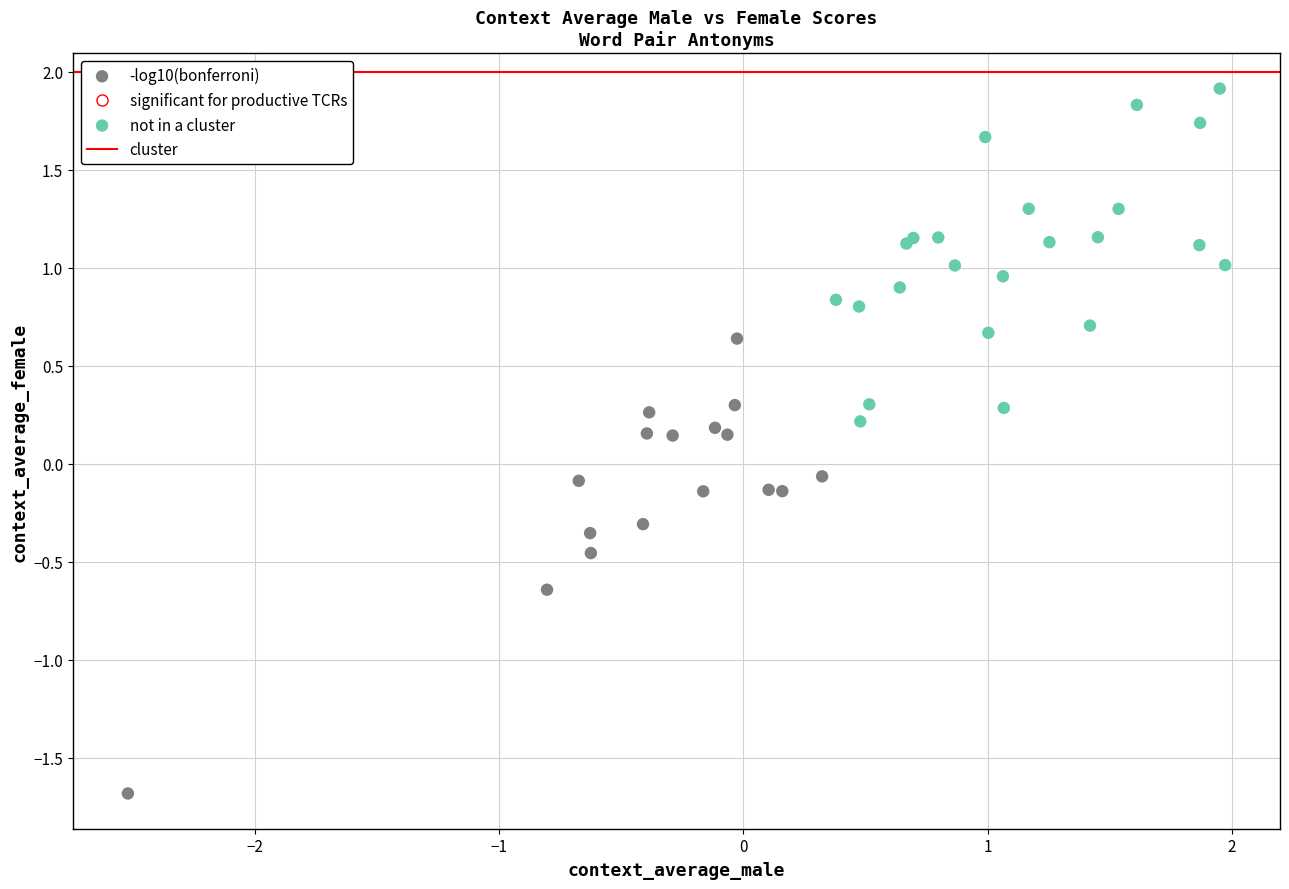

Which series has the widest spread of Y values?

not in a cluster